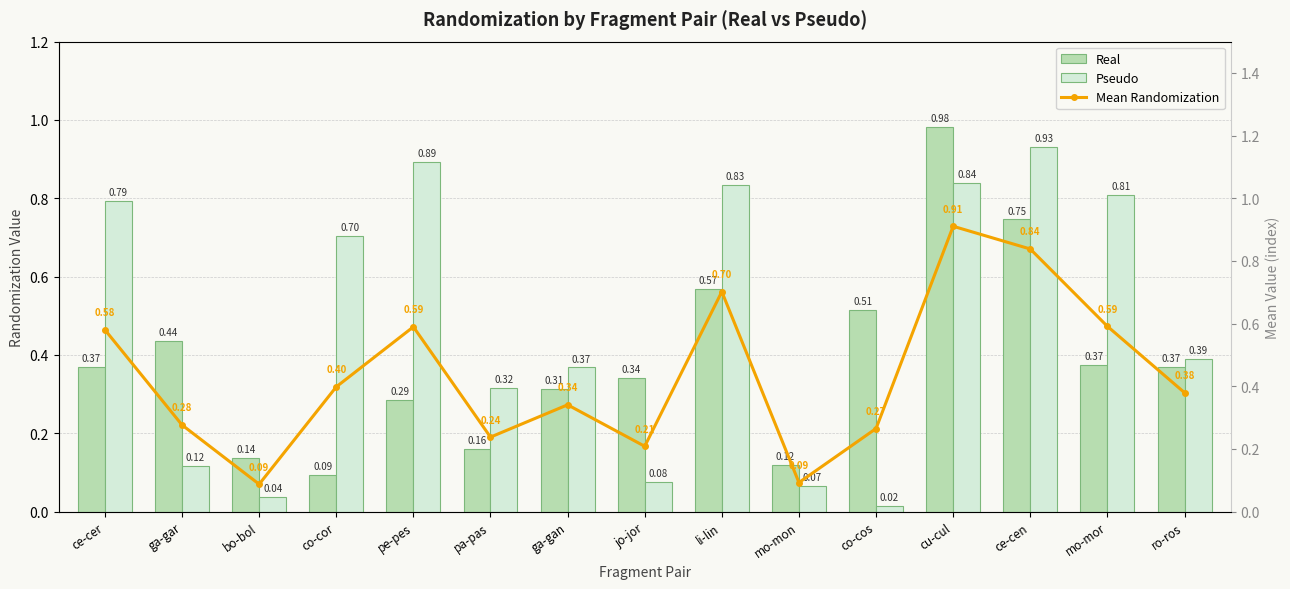

Which series changed the most between pa-pas and cu-cul?

Real